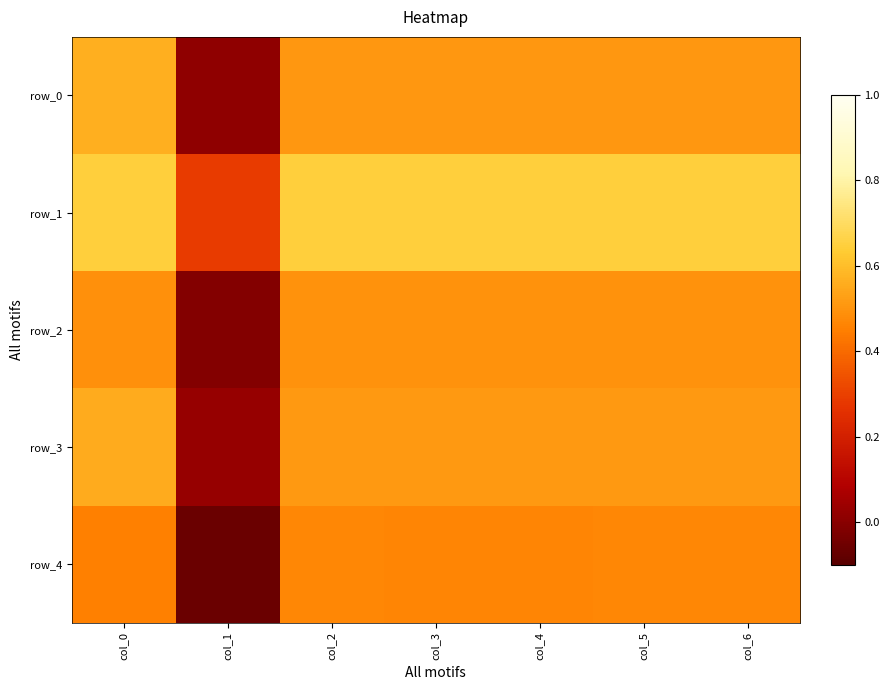

Which series has the largest total across all categories?

row_1